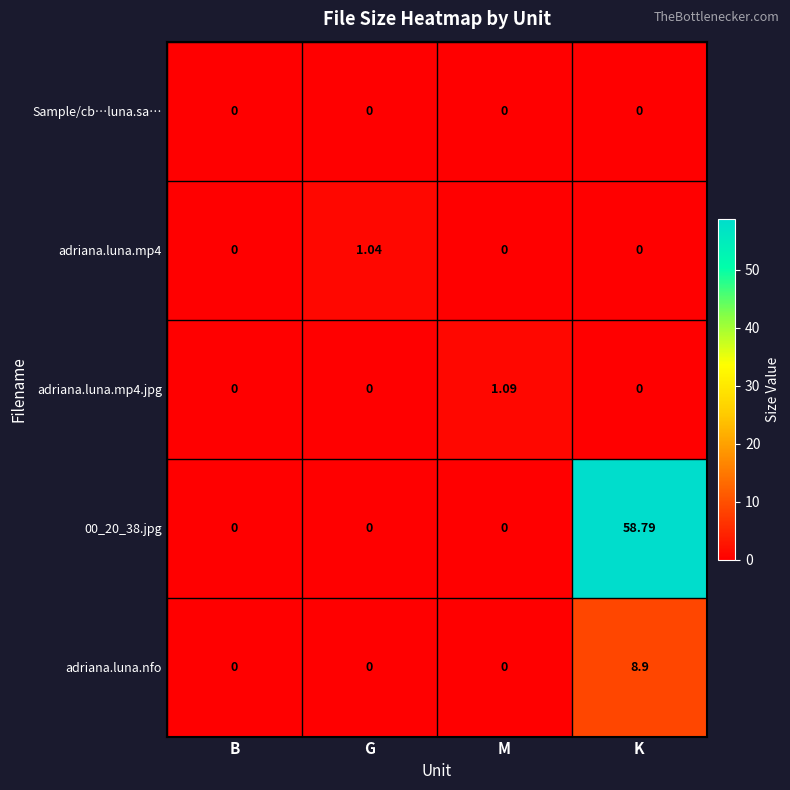

Which series has the largest range (max minus min)?

00_20_38.jpg